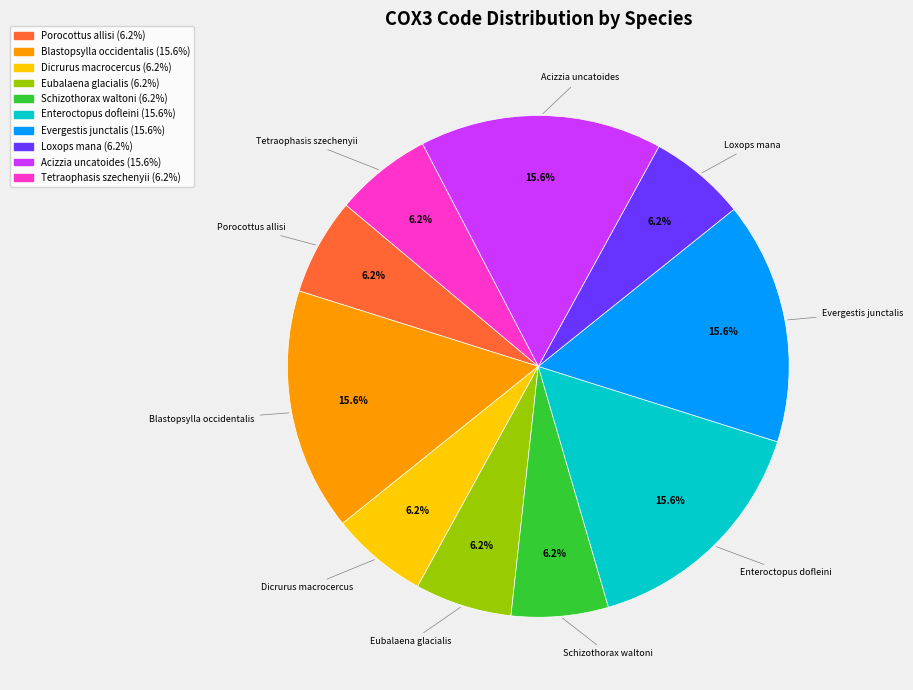

The Dicrurus macrocercus slice represents 16% of the pie. True or false?

False